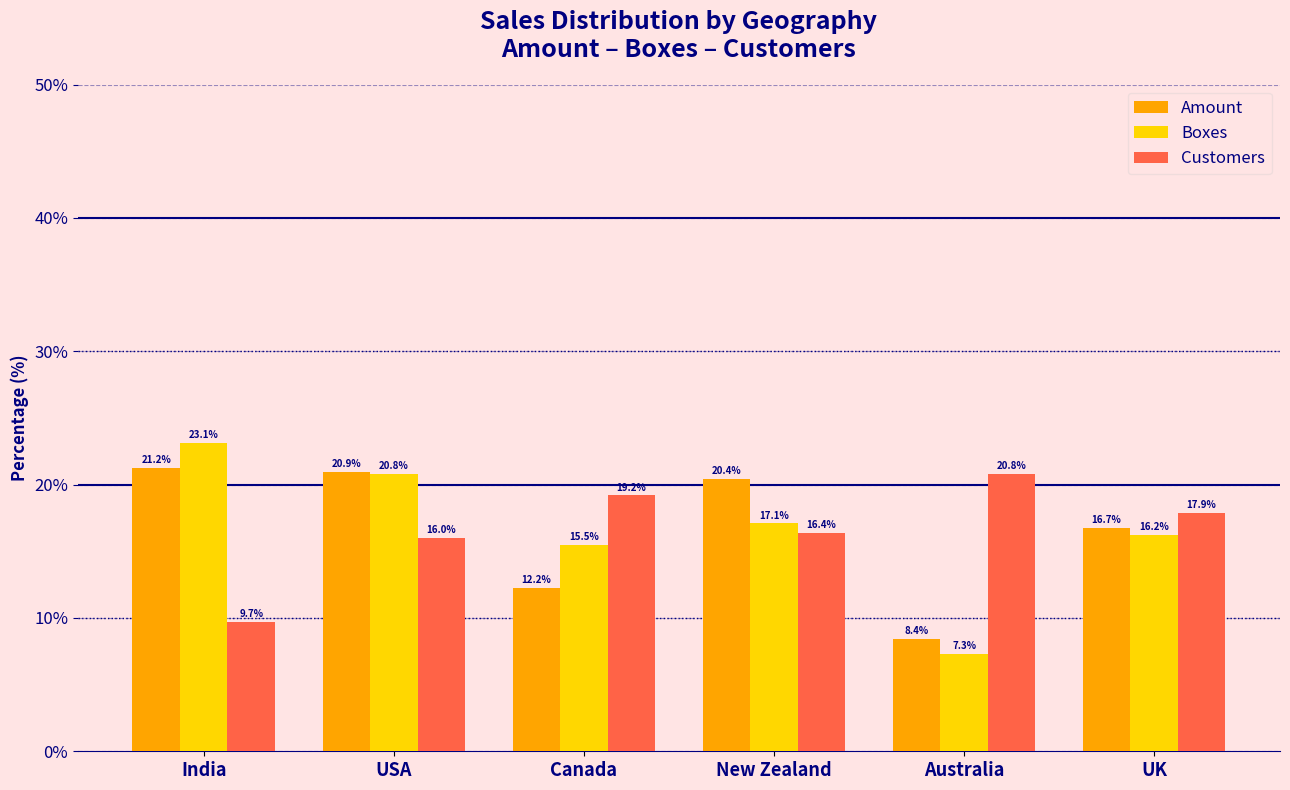

What are all the series names shown in the legend?

Amount, Boxes, Customers